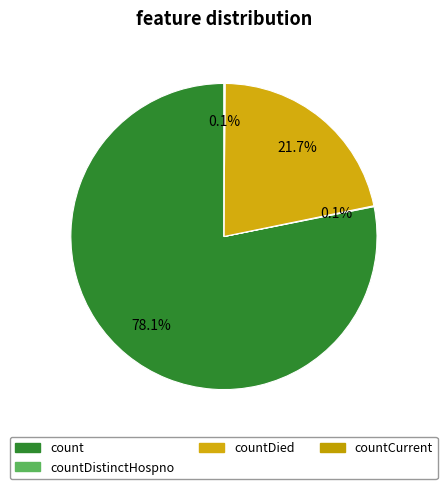

Combined, do count and countDied account for over 50%?

Yes